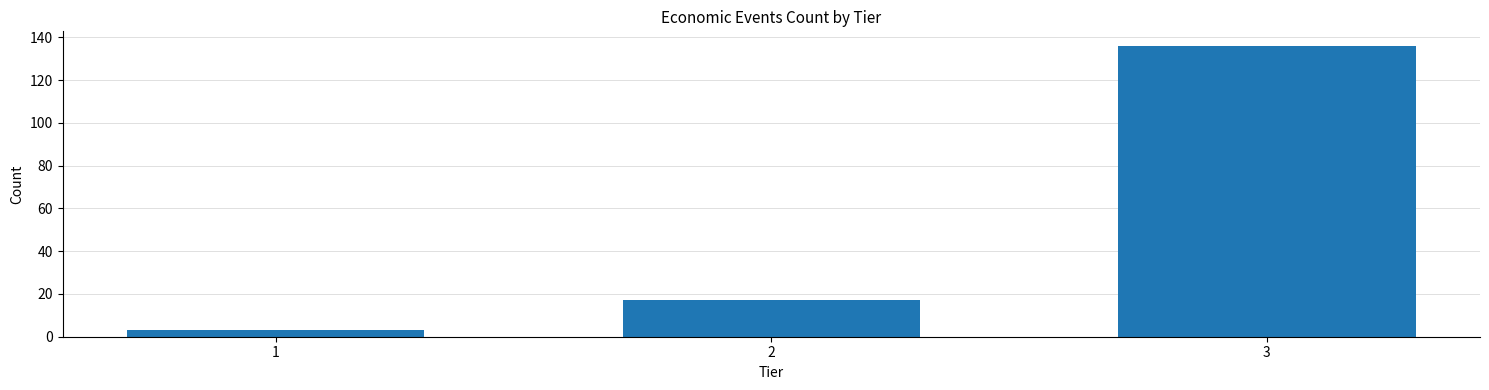

Reading left to right, extract all data points from this chart.

3	17	136